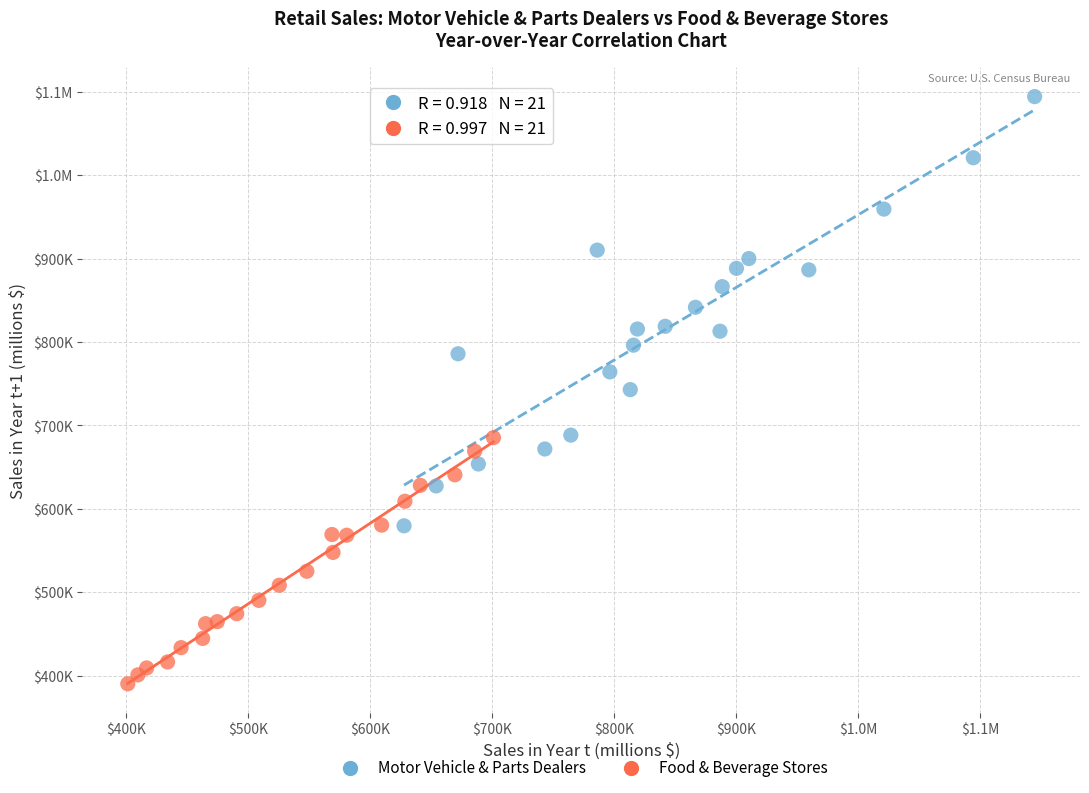

What are all the series names shown in the legend?

Motor Vehicle & Parts Dealers, Food & Beverage Stores